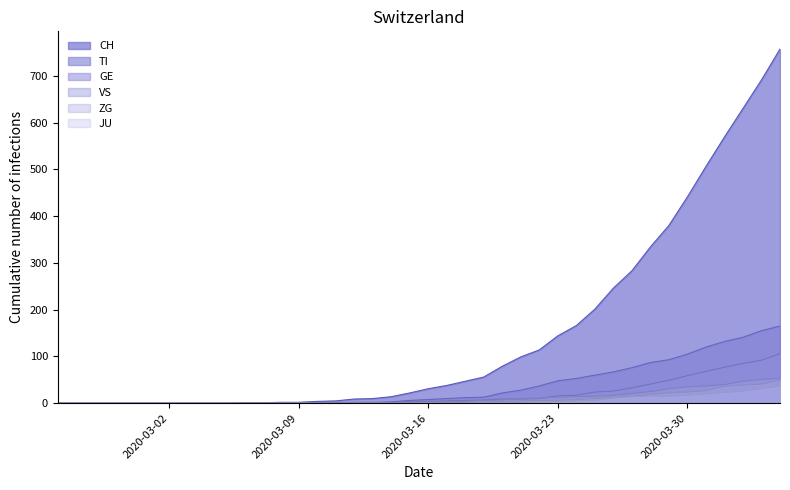

What is the difference between the maximum and minimum values in the GE series?

106